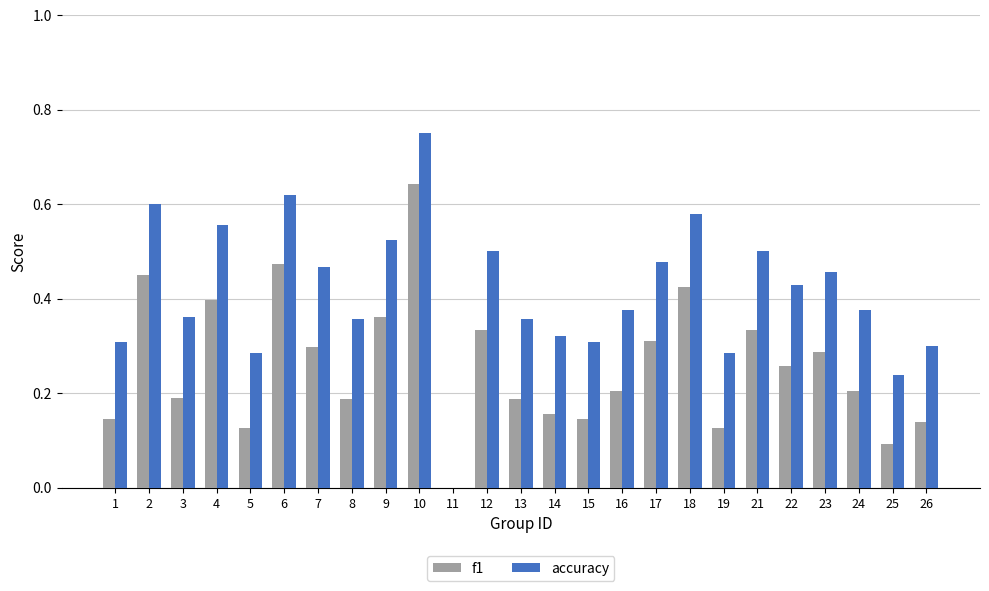

Does the chart contain stacked bars?

No